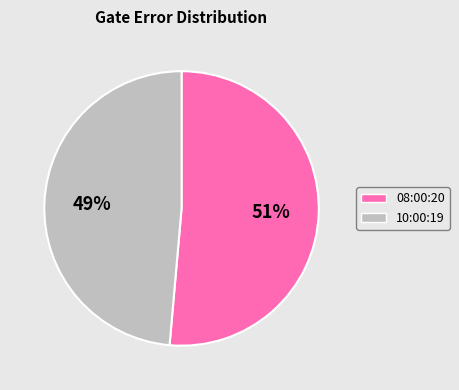

Which slice represents more than half of the pie?

08:00:20